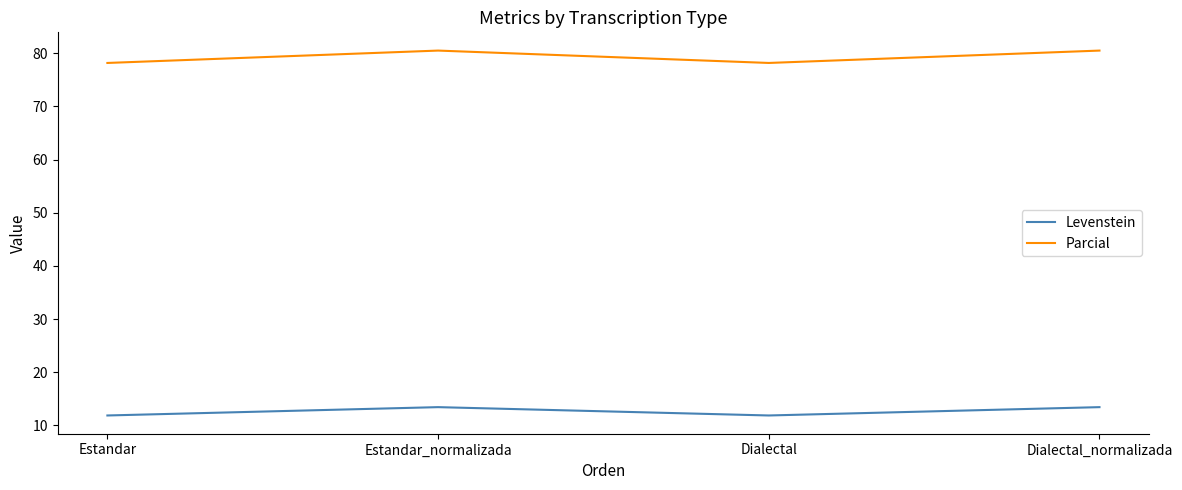

What is the approximate value of Parcial at Estandar?

78.2